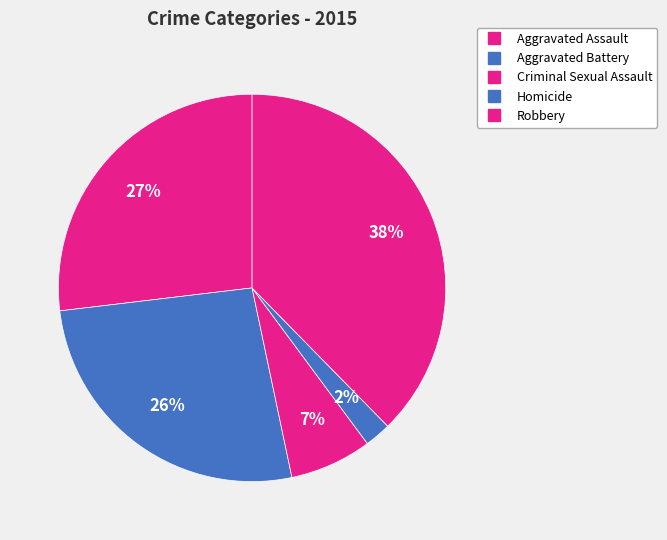

Count the number of slices in the pie.

5